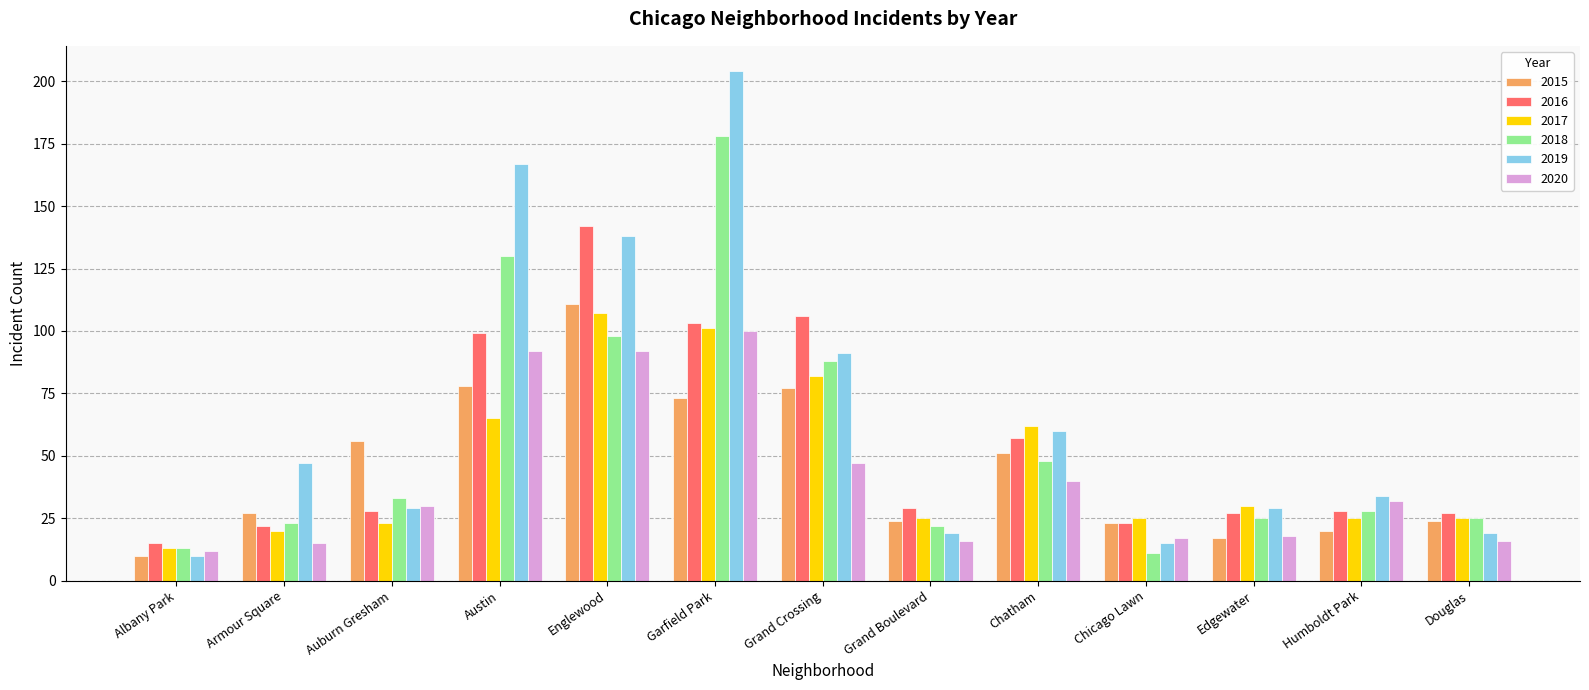

What is the total value across all series at Grand Boulevard?

135